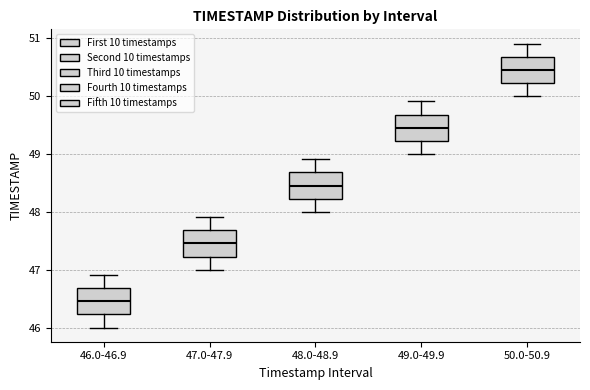

Which box's median line is the highest?

50.0-50.9